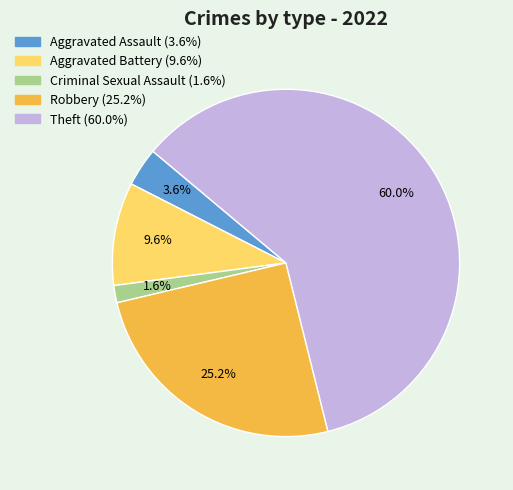

How many slices are in this pie chart?

5